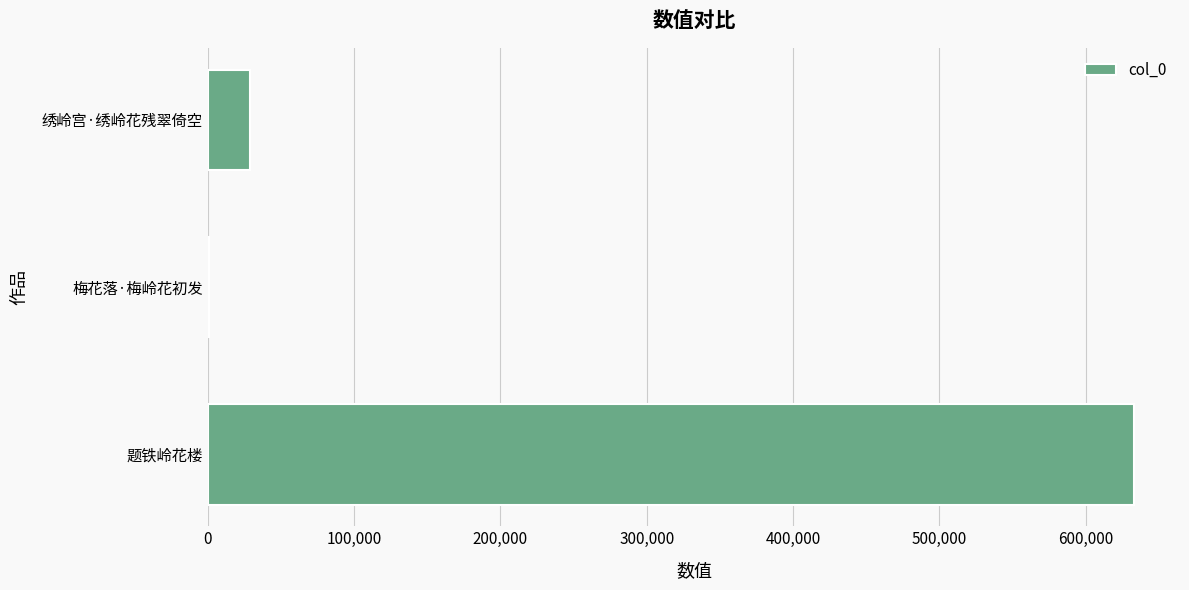

Reading top to bottom, transcribe all the data shown in this chart.

绣岭宫·绣岭花残翠倚空=28484	梅花落·梅岭花初发=499	题铁岭花楼=632946